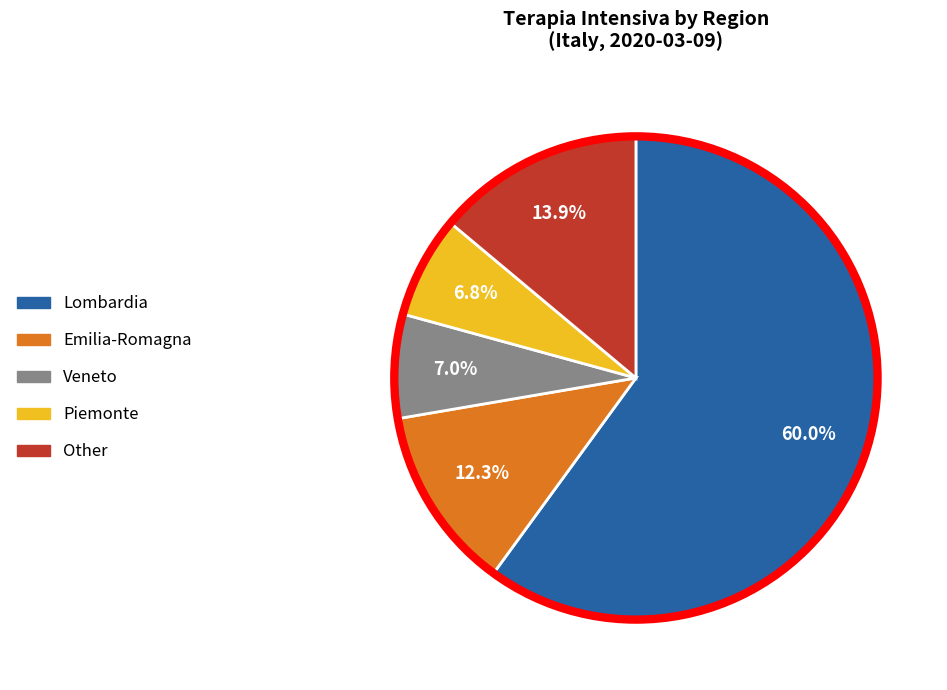

To the nearest percent, what is the difference between the largest and smallest slice percentages?

53%